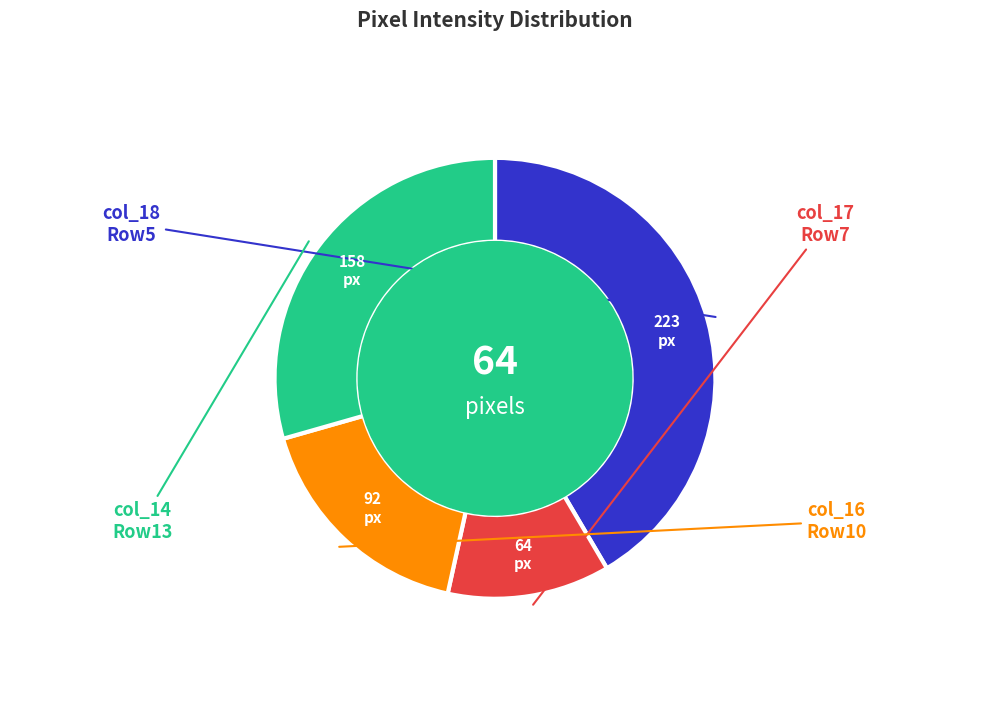

Is there any slice that represents more than half of the pie?

No